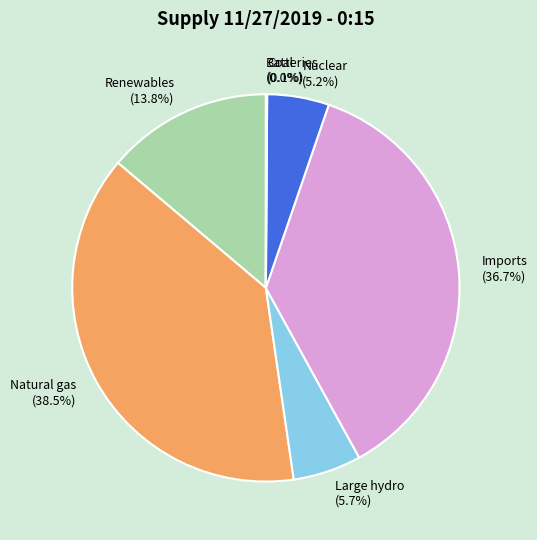

Combined, do Nuclear (5.2%) and Natural gas (38.5%) account for over 50%?

No